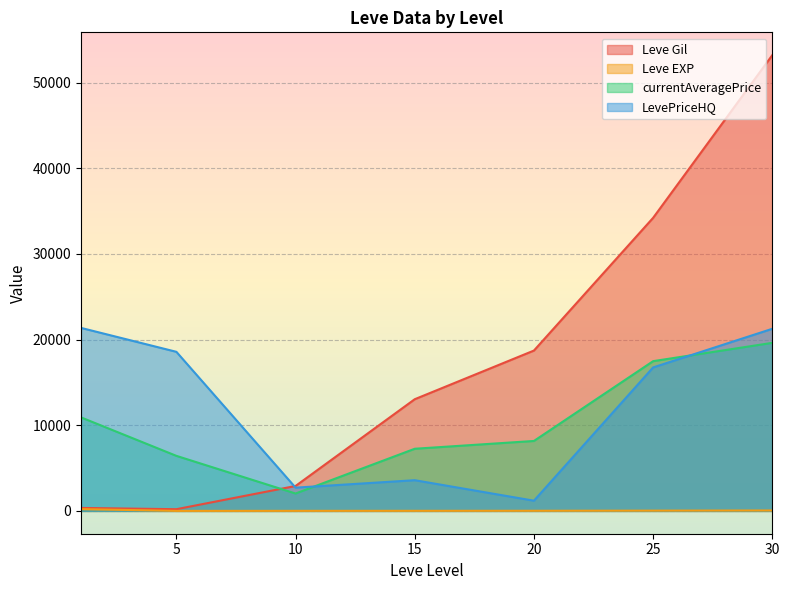

How many intersections are there between LevePriceHQ and currentAveragePrice?

2